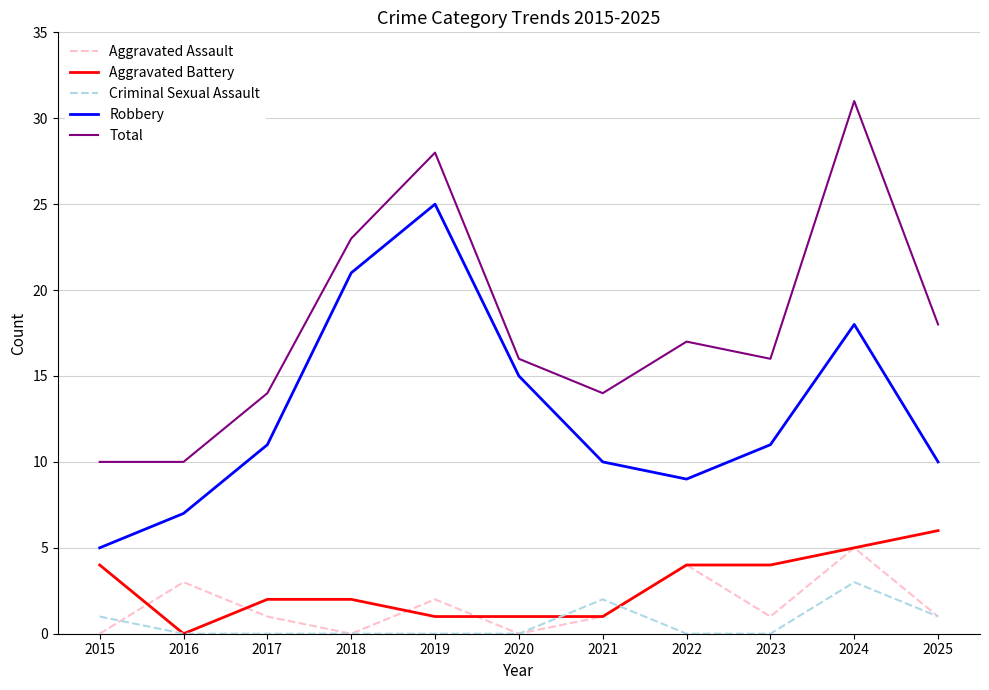

True or false: Aggravated Assault and Total cross at least once.

False